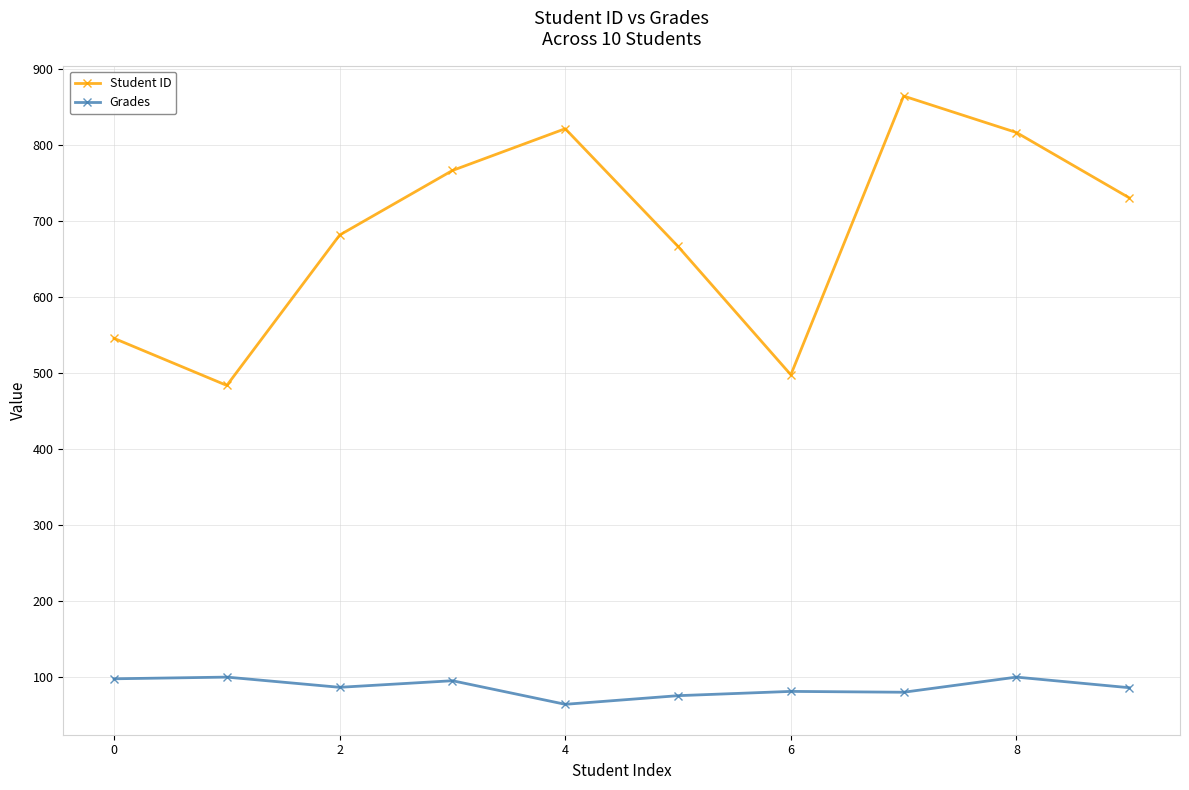

True or false: Student ID has more than 1 interior local peaks.

True